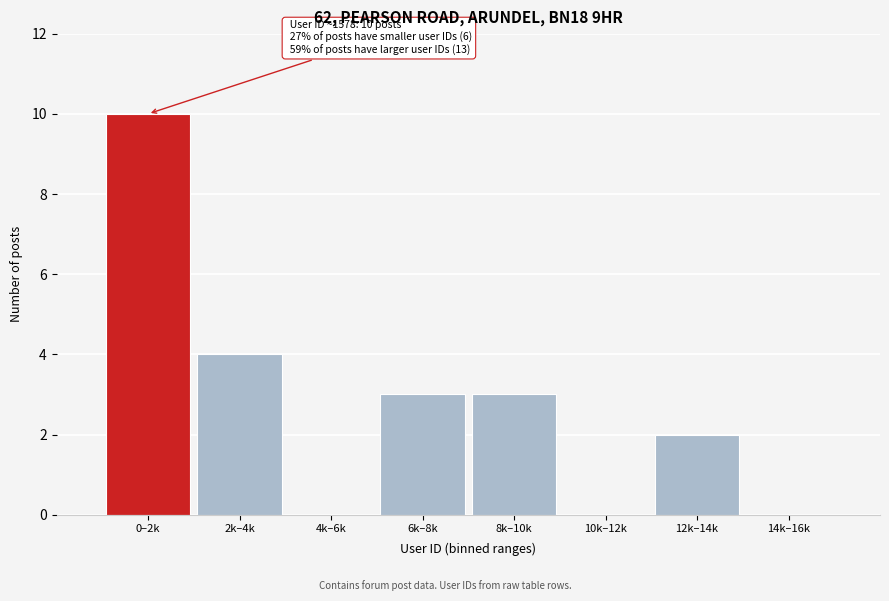

Reading left to right, transcribe all the data shown in this chart.

0–2k=10	2k–4k=4	4k–6k=0	6k–8k=3	8k–10k=3	10k–12k=0	12k–14k=2	14k–16k=0